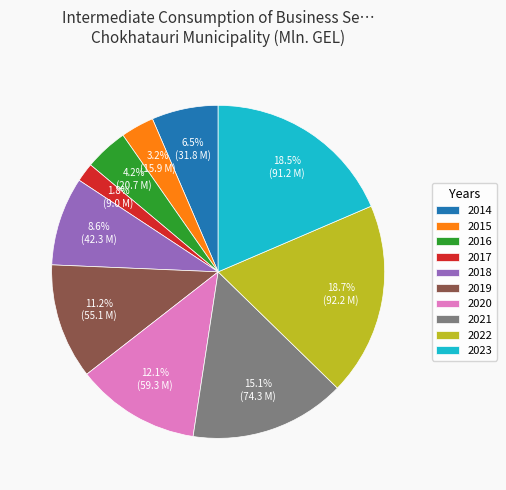

Which category has the smallest portion of the pie?

2017